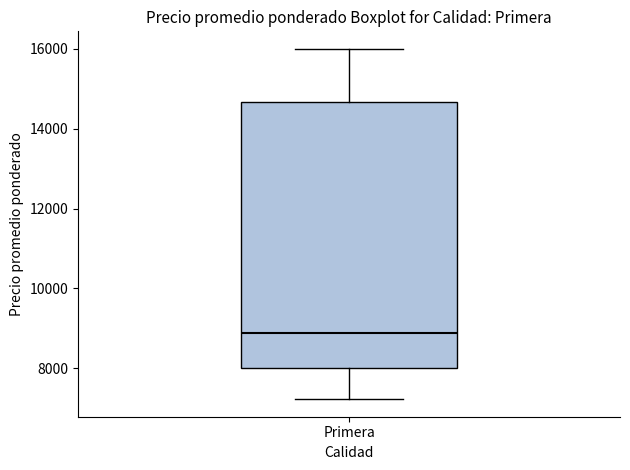

Read this box plot against the y-axis: the position of the median line, the range covered by the box, and the ends of both whiskers. The values are not printed on the chart, so give them approximately, as read against the axis.

median 8800, box 8000 to 14600, whiskers 7200 to 16000